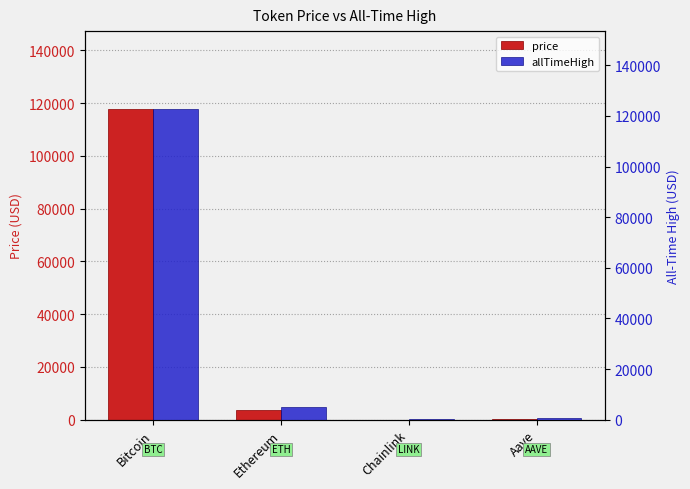

Is it true that allTimeHigh equals 52.7 at Chainlink?

True